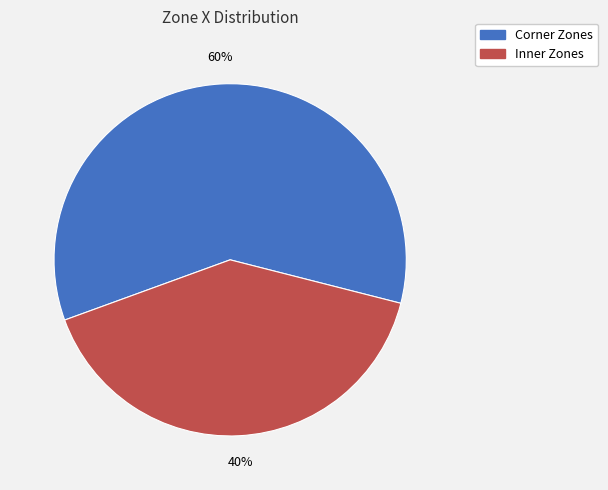

To the nearest percent, what is the average slice percentage?

50%